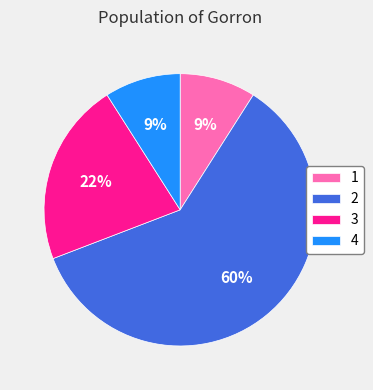

To the nearest percent, what is the difference between the 2 and 3 slice percentages?

38%